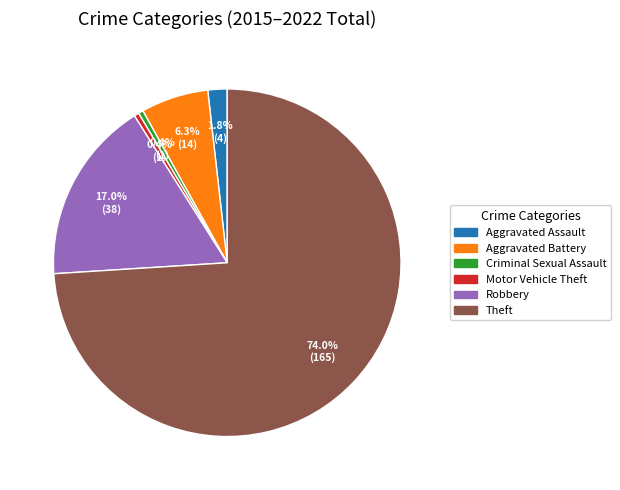

The Theft slice represents 66% of the pie. True or false?

False